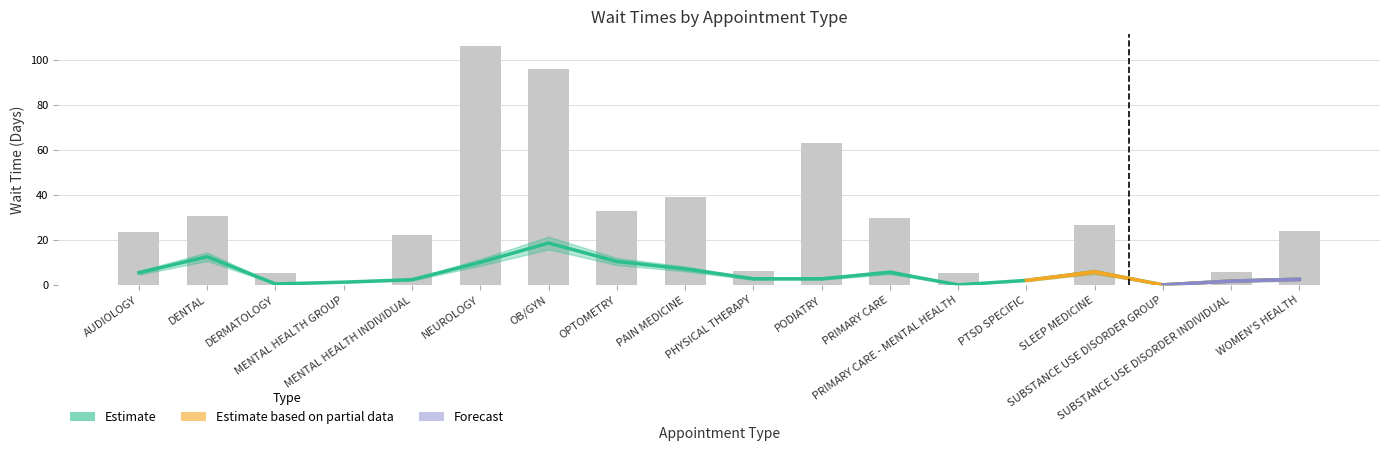

What is the highest value of the EstablishedPatients series?

18.7